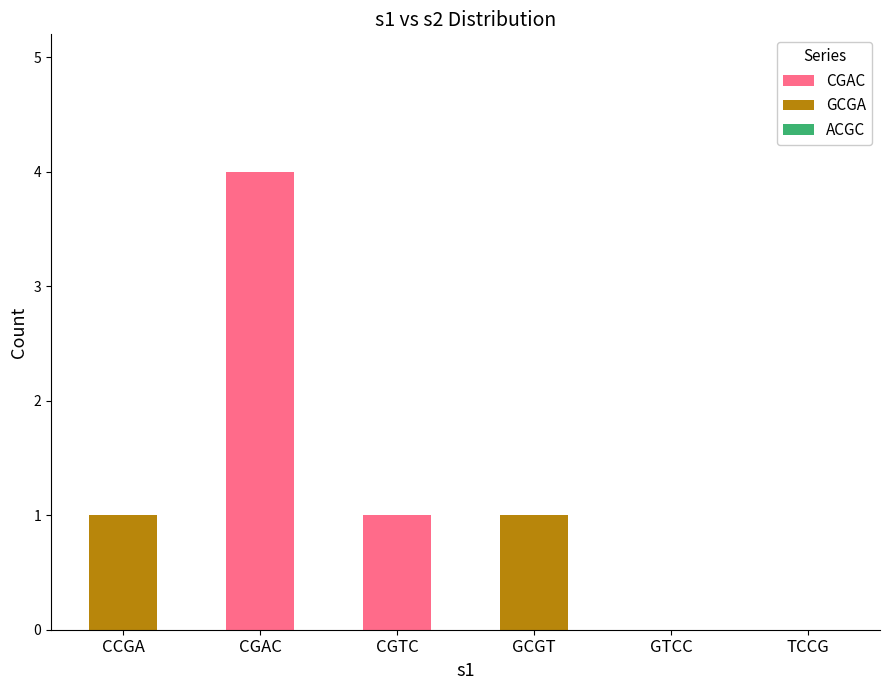

At which label is CGAC closest to 2?

CGTC